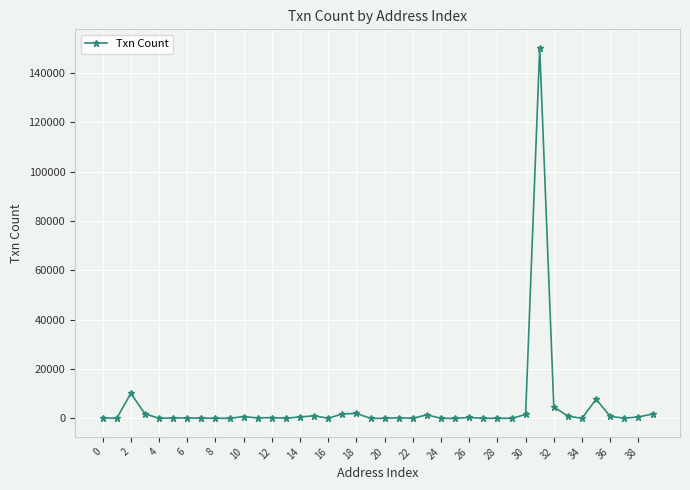

True or false: the data has more than 0 interior local peaks.

True